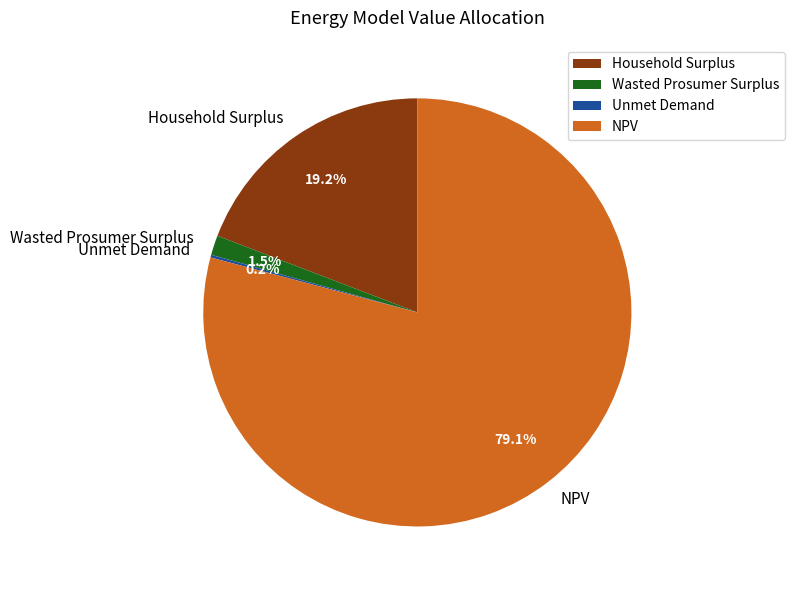

Which slice represents more than half of the pie?

NPV